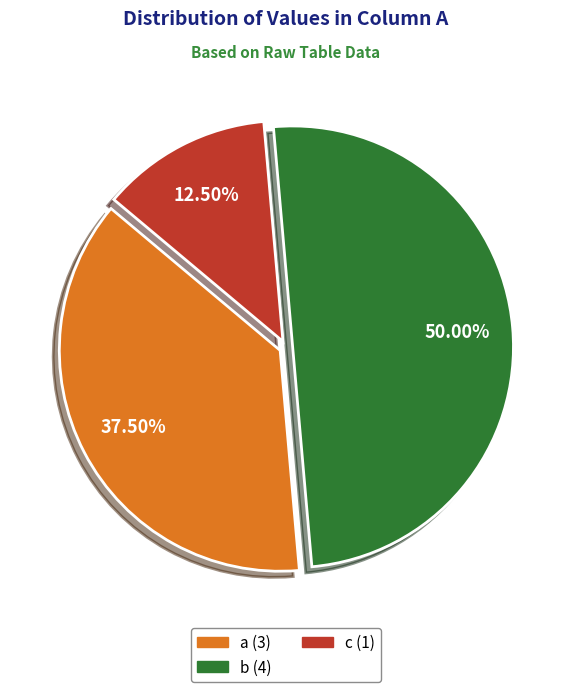

To the nearest percent, what is the average slice percentage?

33%